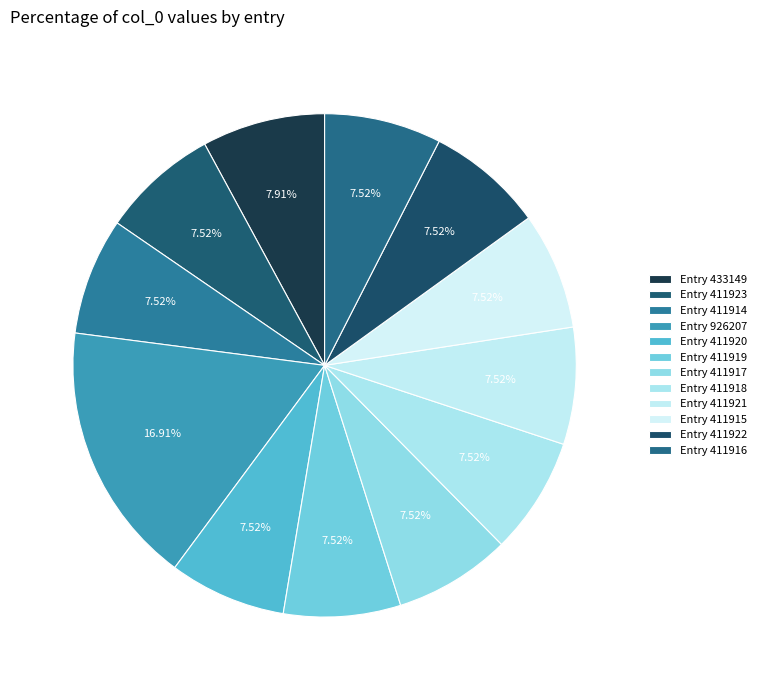

How many segments does this pie chart have?

12